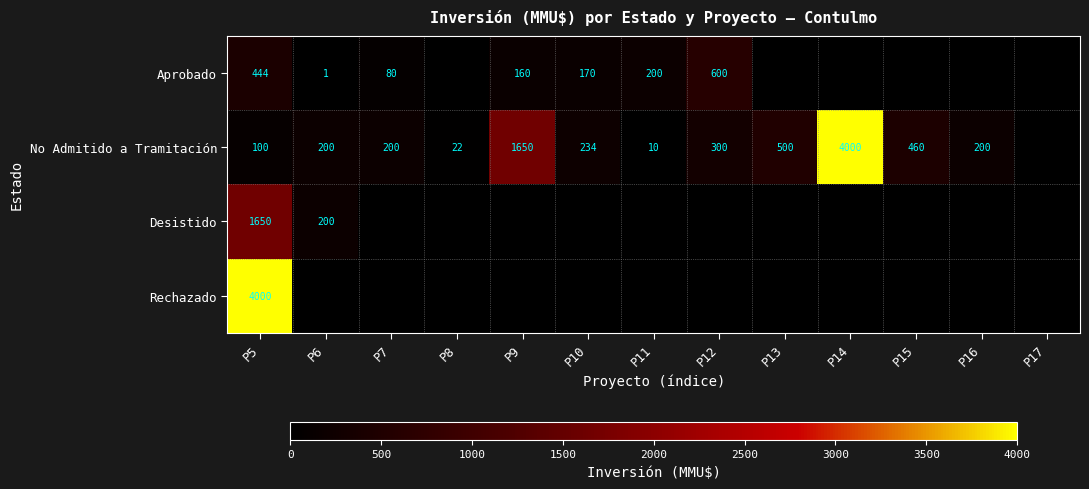

True or false: No Admitido a Tramitación has a value of 269 at P6.

False